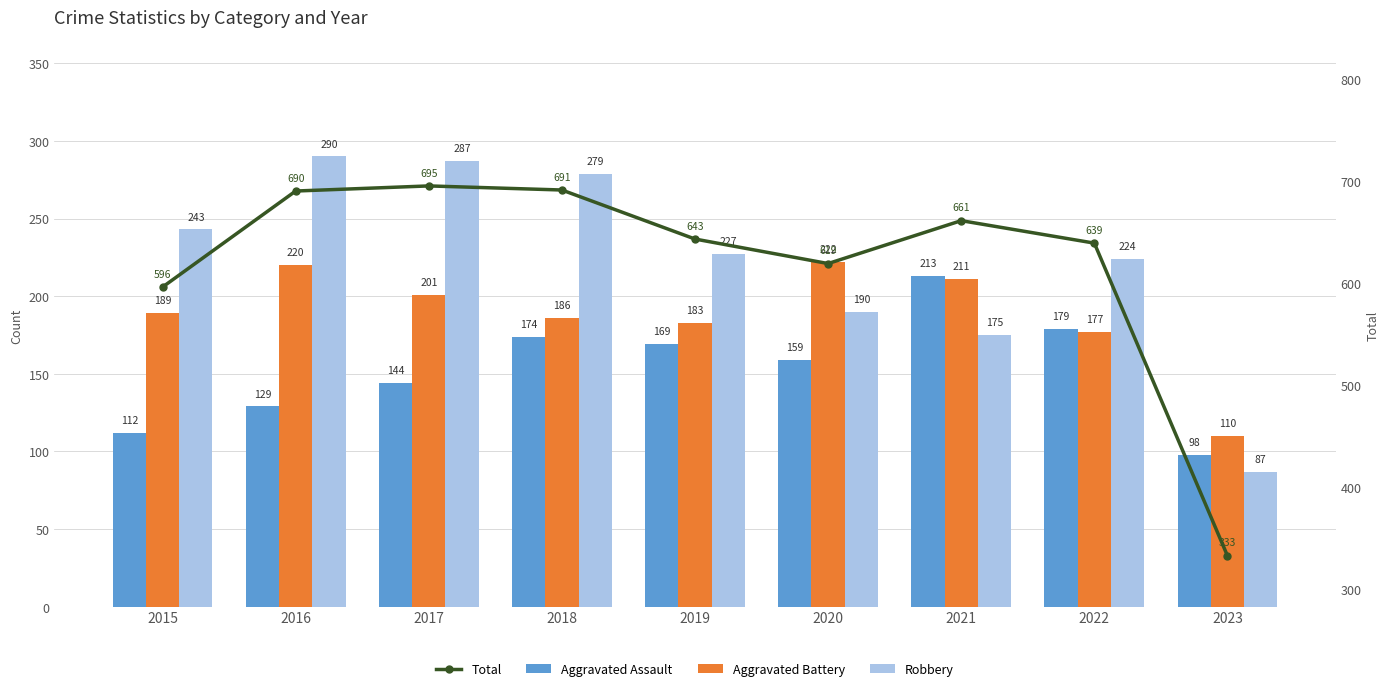

The Aggravated Battery series shows 211 at 2021. True or false?

True